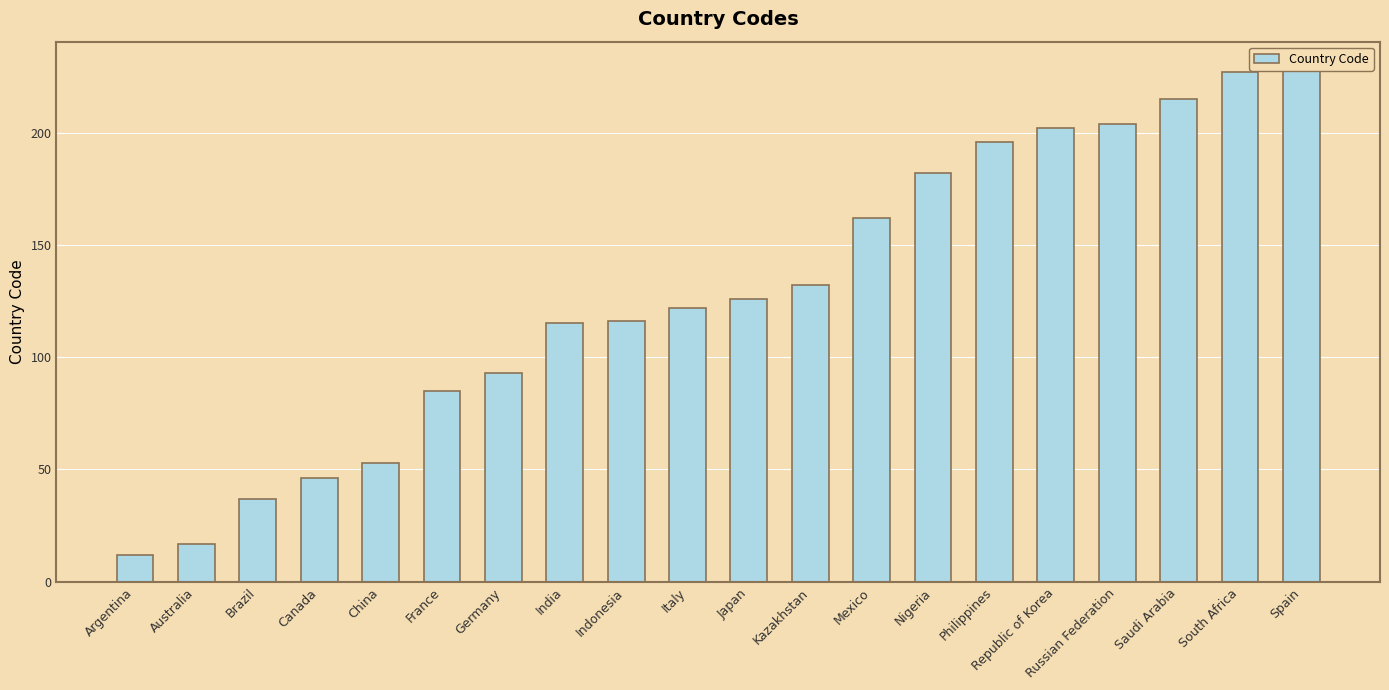

Rank the categories by value from lowest to highest.

Argentina, Australia, Brazil, Canada, China, France, Germany, India, Indonesia, Italy, Japan, Kazakhstan, Mexico, Nigeria, Philippines, Republic of Korea, Russian Federation, Saudi Arabia, South Africa, Spain